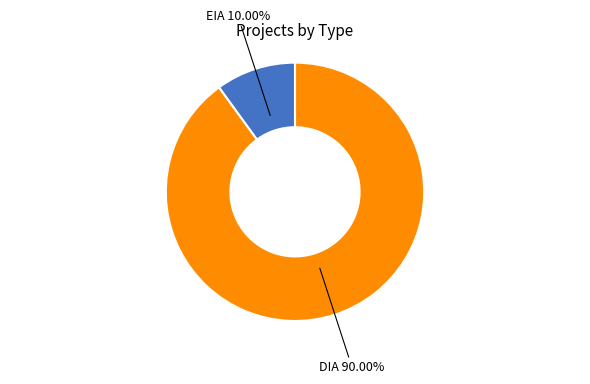

Which slice is the smallest?

EIA